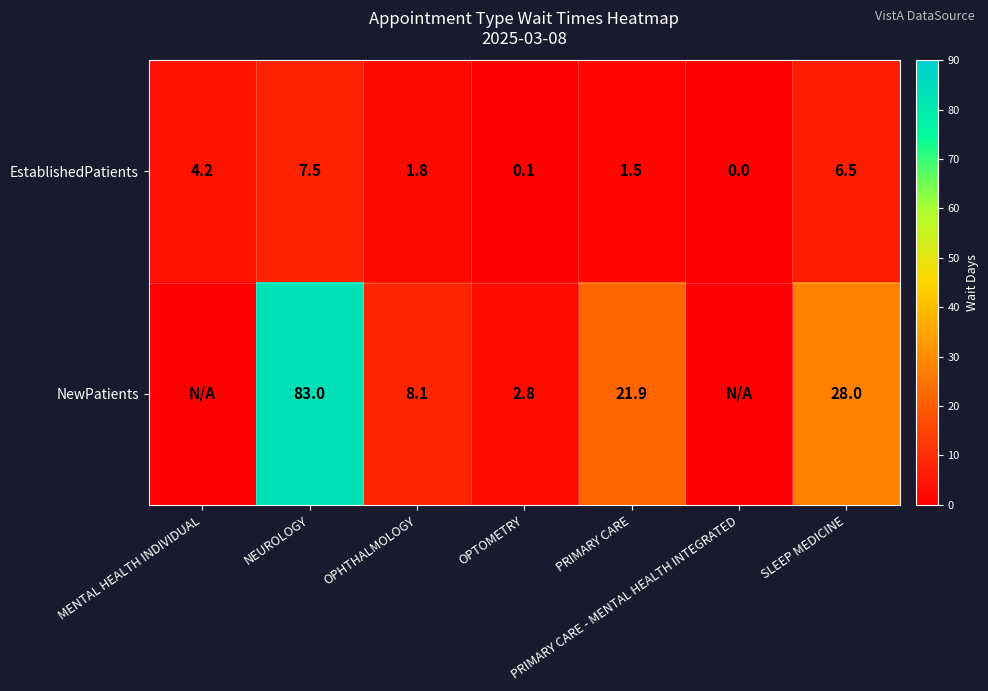

What is the total value across all series at OPTOMETRY?

2.9